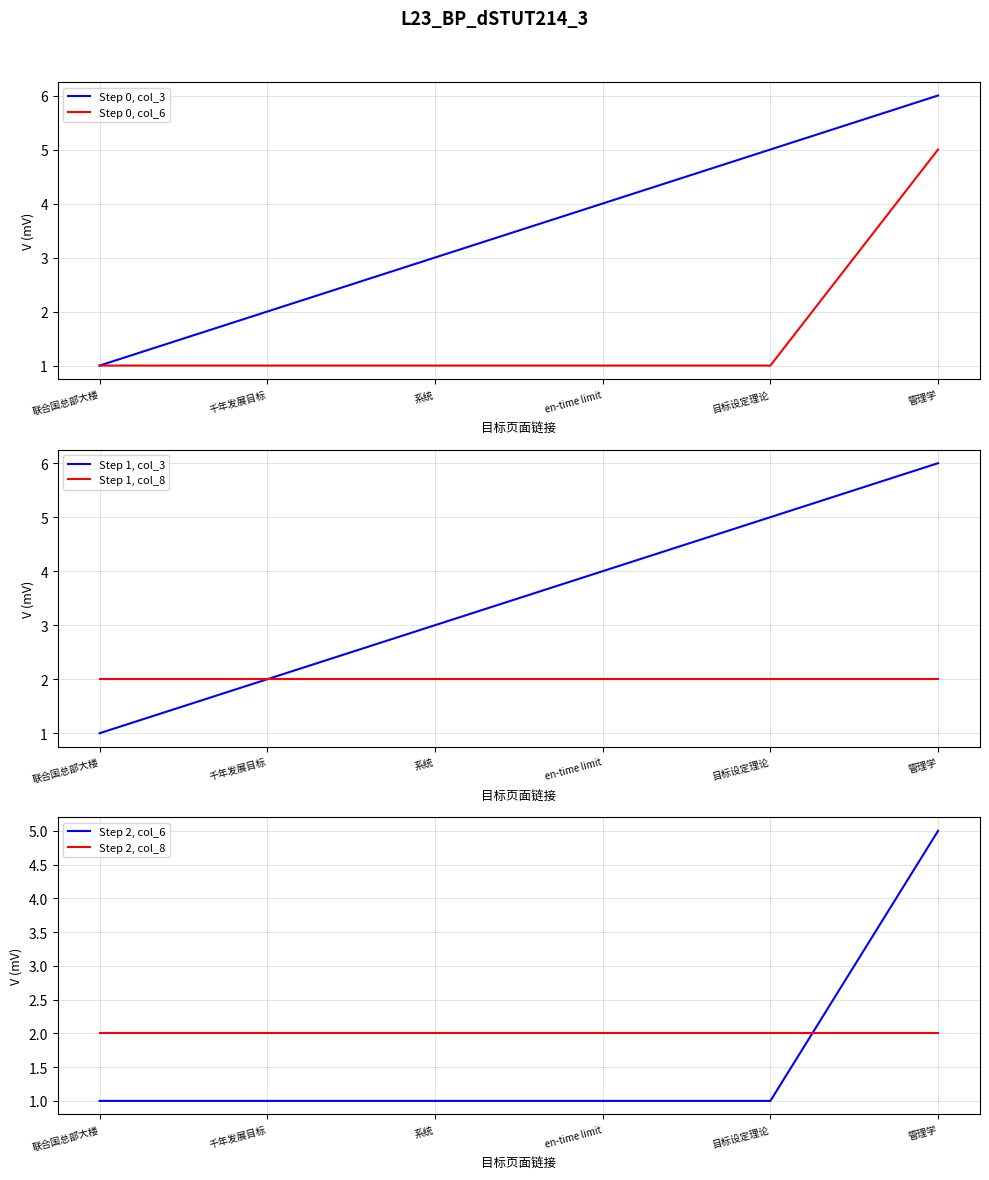

How many Step 0, col_6 values are between 1 and 2?

5